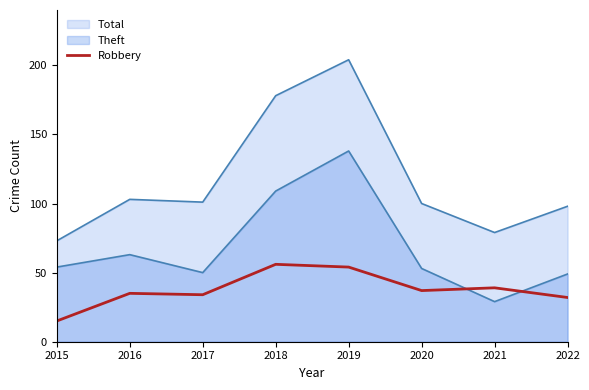

How many lines are shown in the chart?

3